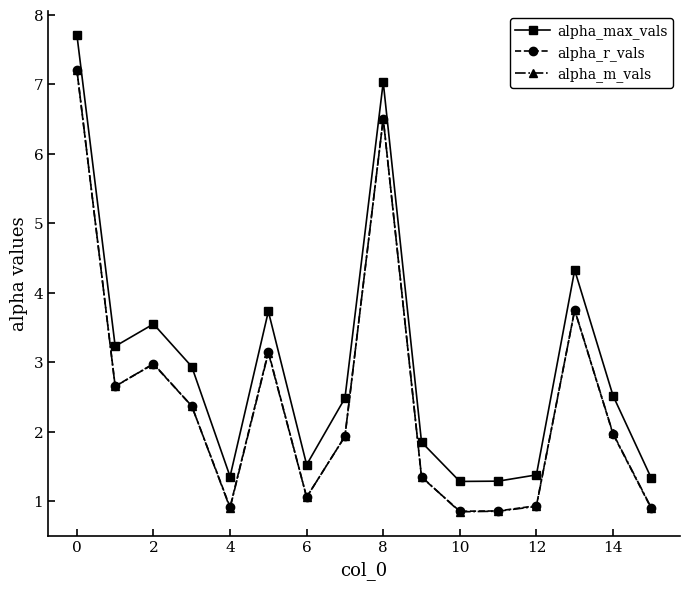

How many interior local peaks does the alpha_m_vals series have?

4